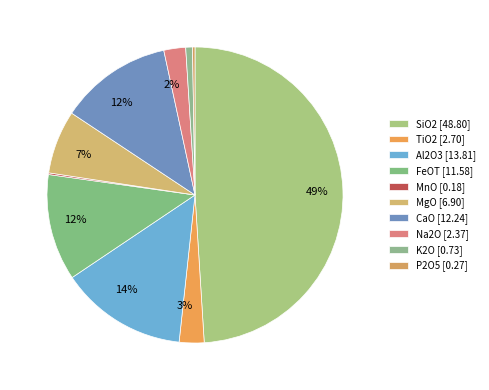

How many segments does this pie chart have?

10